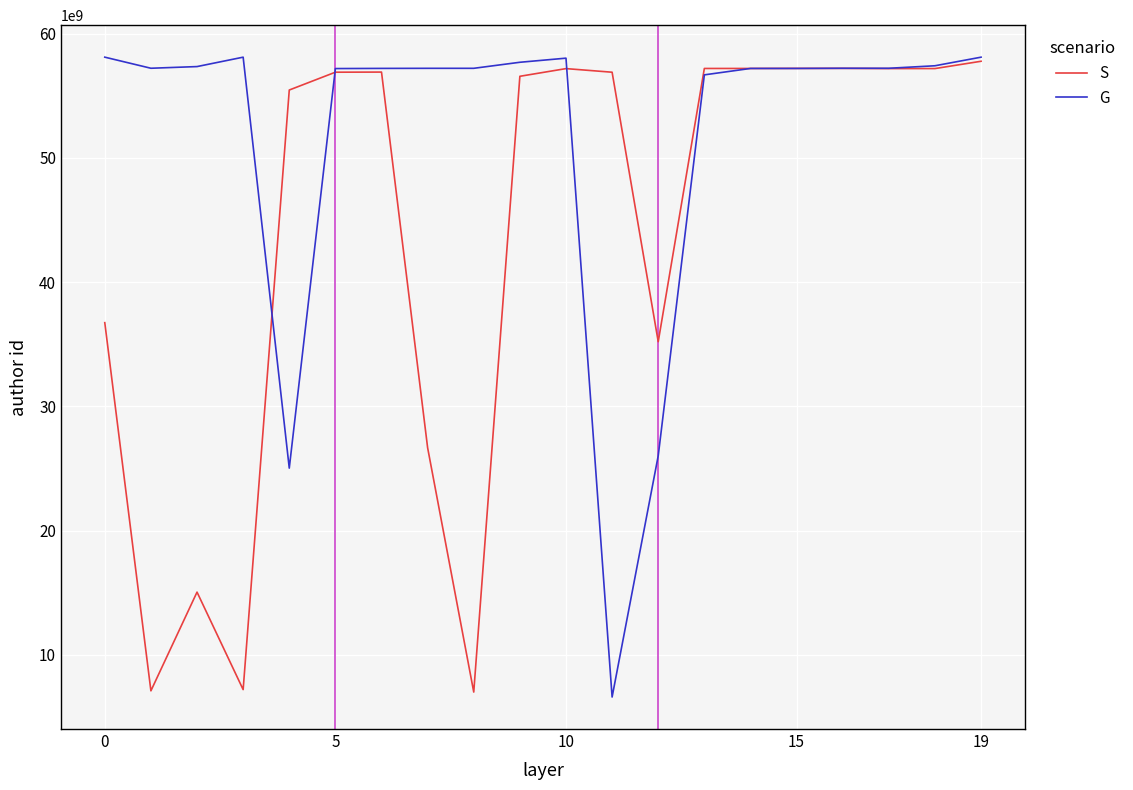

What are all the series names shown in the legend?

S, G